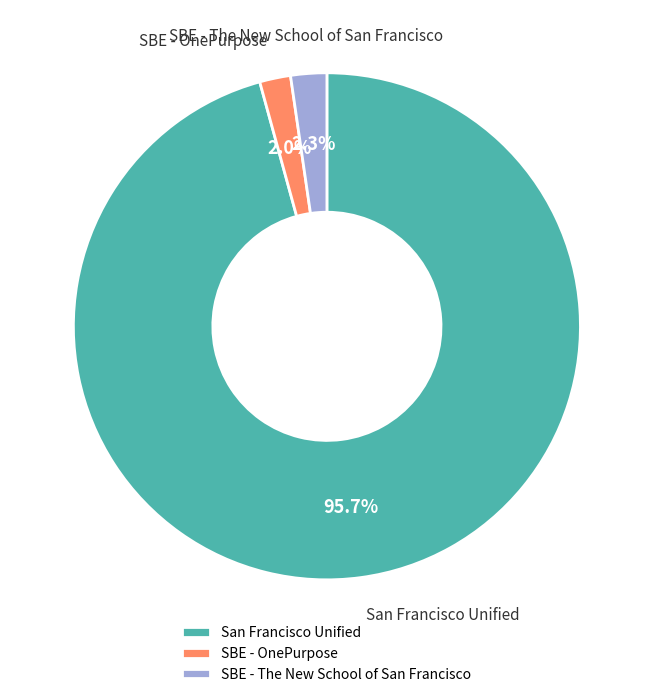

How many segments does this pie chart have?

3